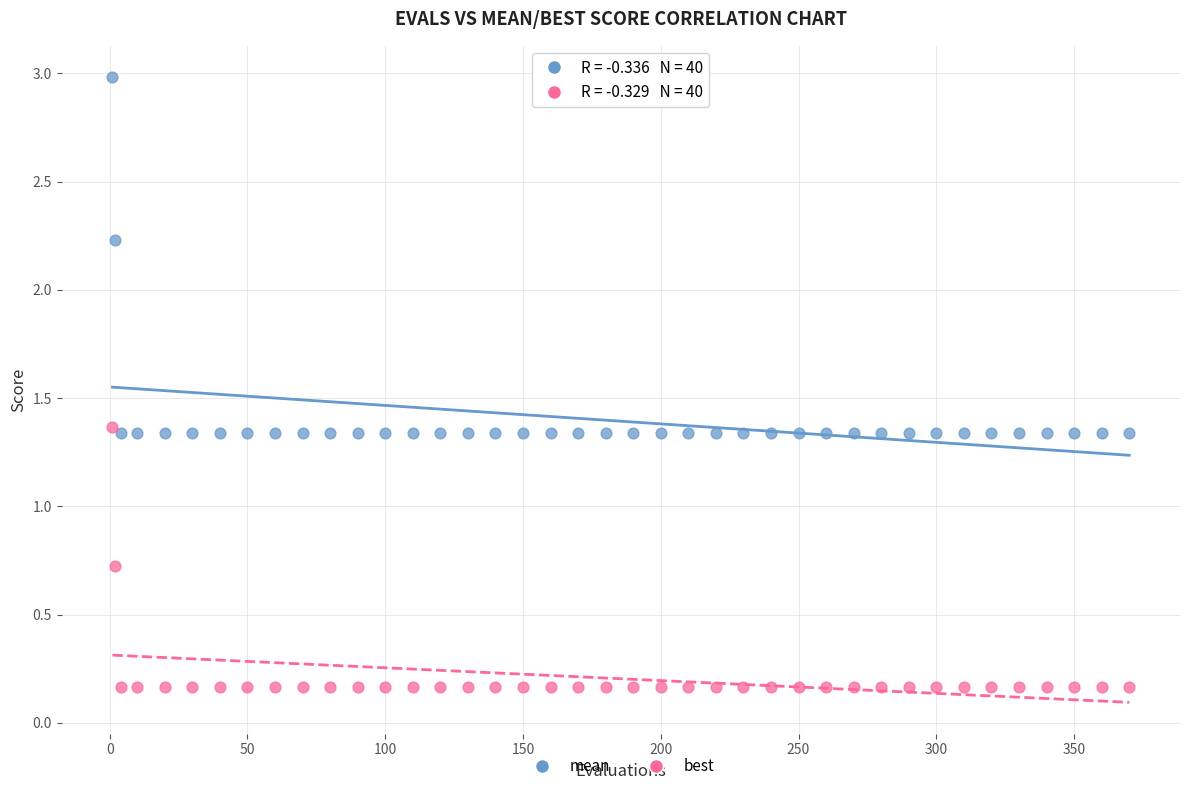

Across all series, what Y value is closest to 1?

0.7